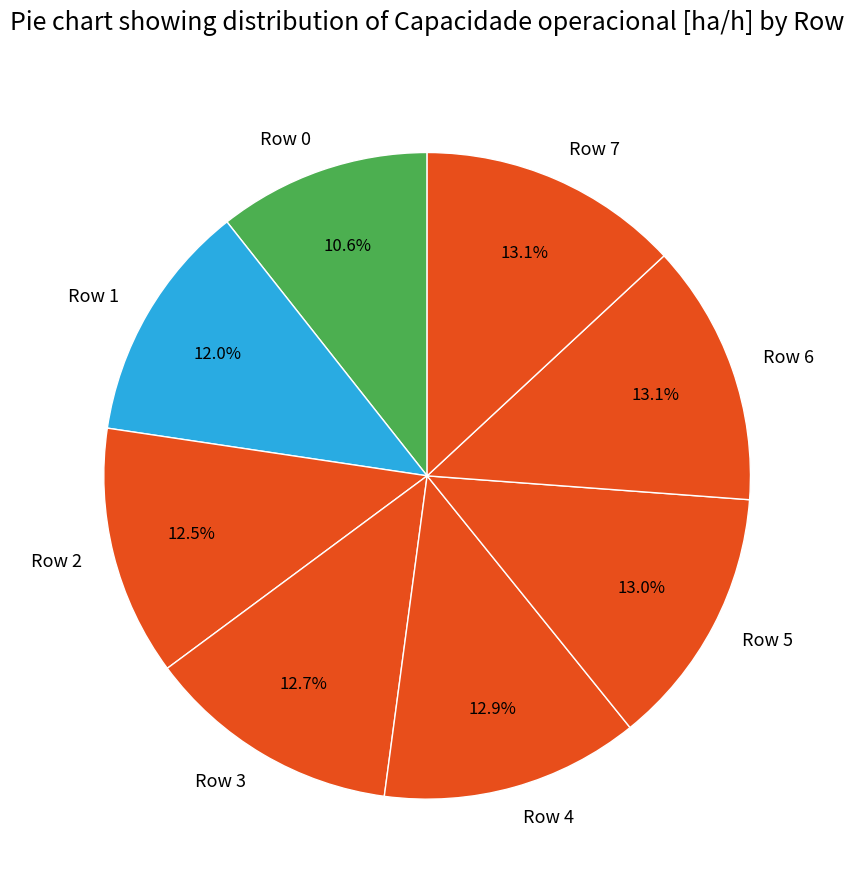

Is there any slice that represents more than half of the pie?

No